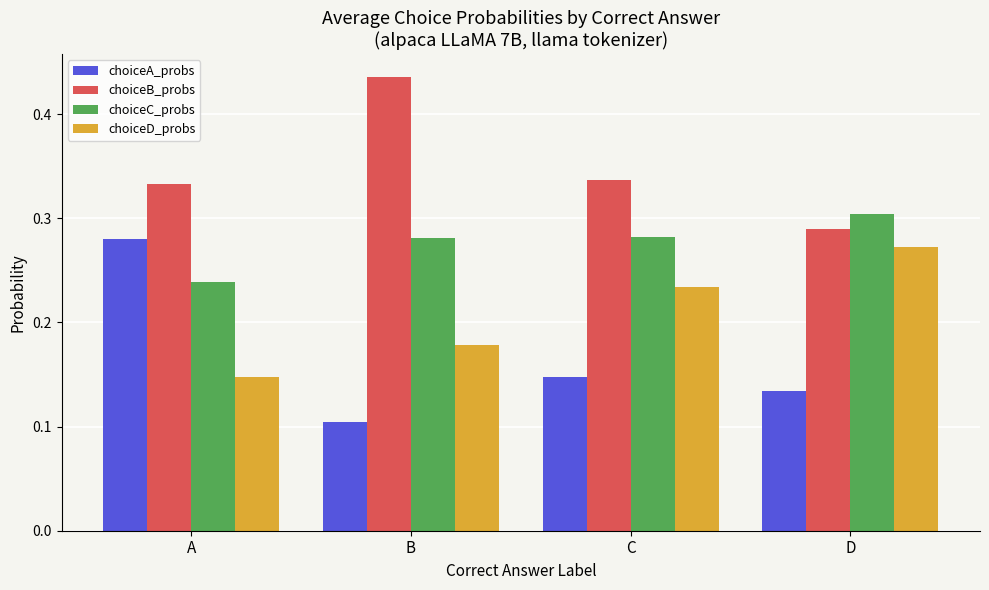

What is the sum of all choiceD_probs values?

0.8